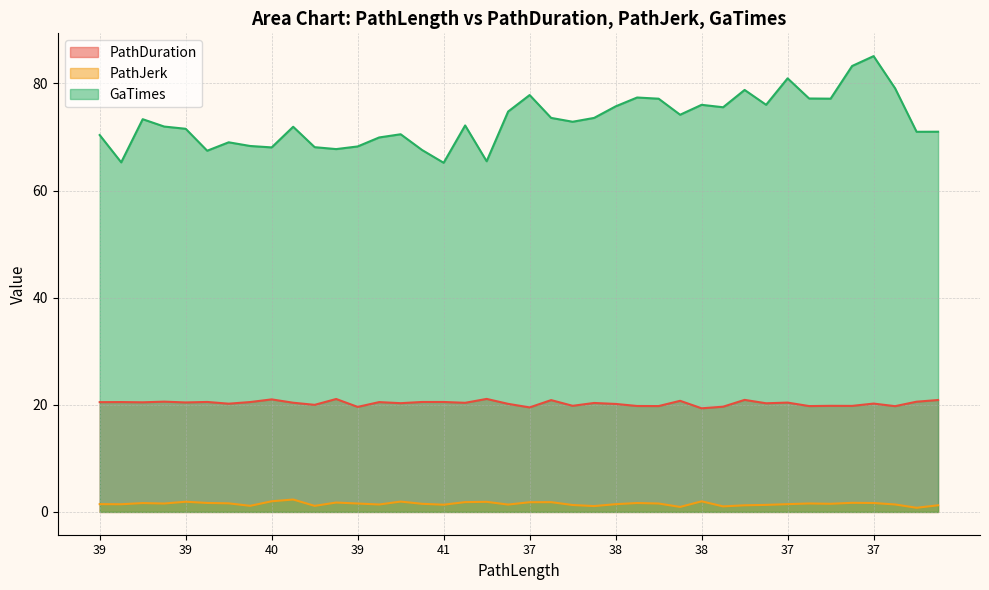

Which has a higher value, 37 or 38?

38